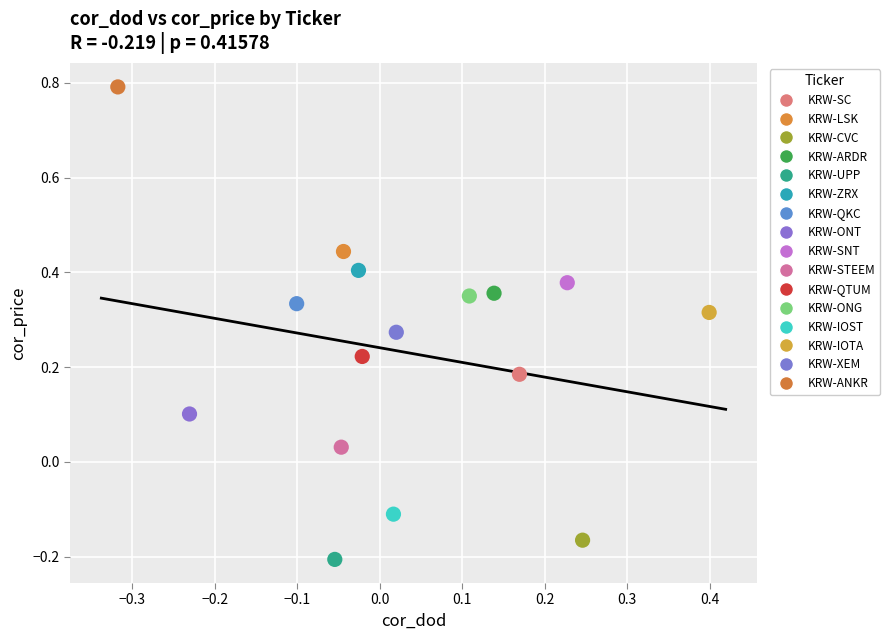

What are all the series names shown in the legend?

KRW-SC, KRW-LSK, KRW-CVC, KRW-ARDR, KRW-UPP, KRW-ZRX, KRW-QKC, KRW-ONT, KRW-SNT, KRW-STEEM, KRW-QTUM, KRW-ONG, KRW-IOST, KRW-IOTA, KRW-XEM, KRW-ANKR